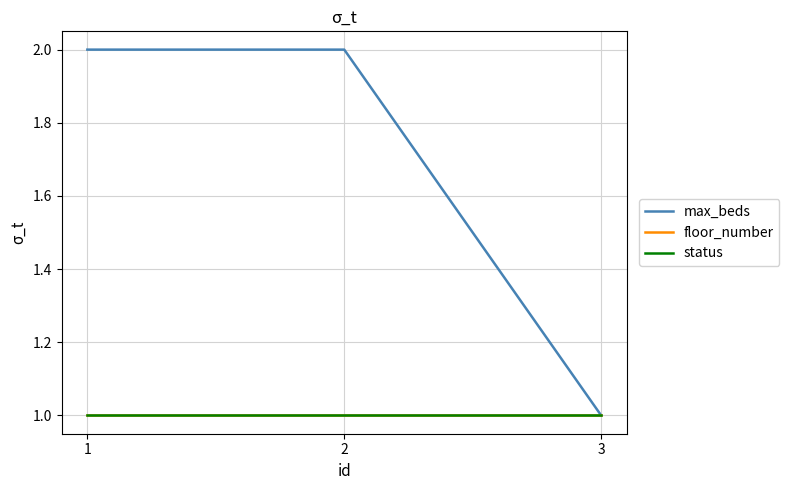

Is this an area chart (filled region under the line)?

No